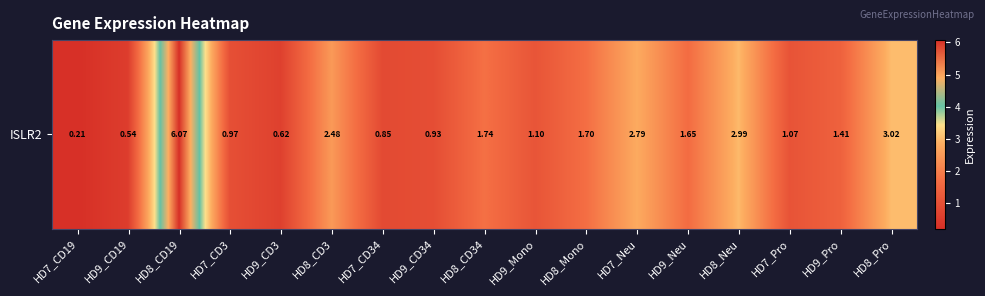

The value at HD7_Pro is 1.7. True or false?

False